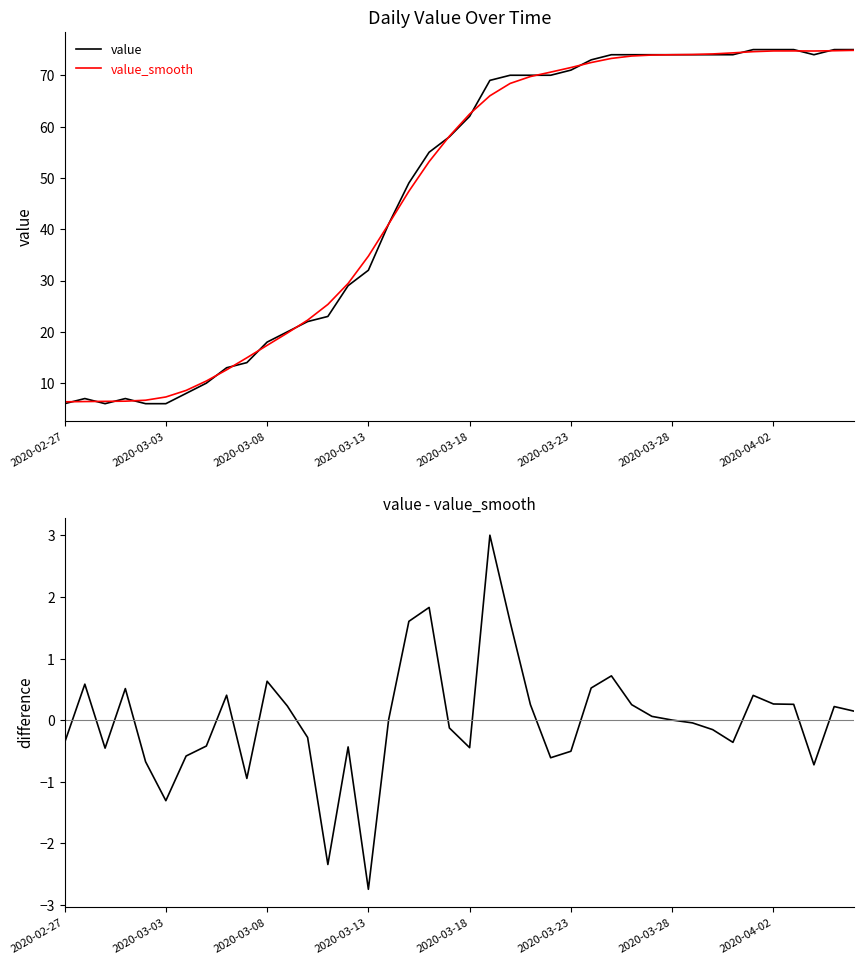

Rank the series by their maximum value, from lowest to highest.

value - value_smooth, value_smooth, value